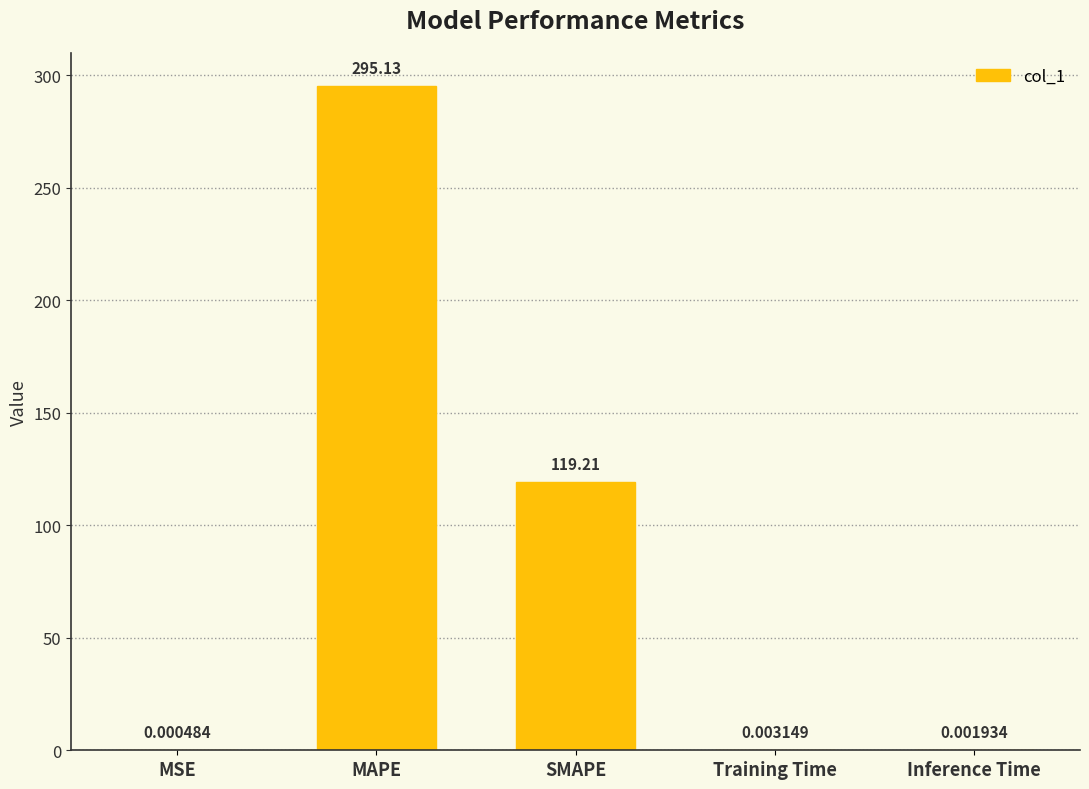

Which label corresponds to the largest value in the chart?

MAPE